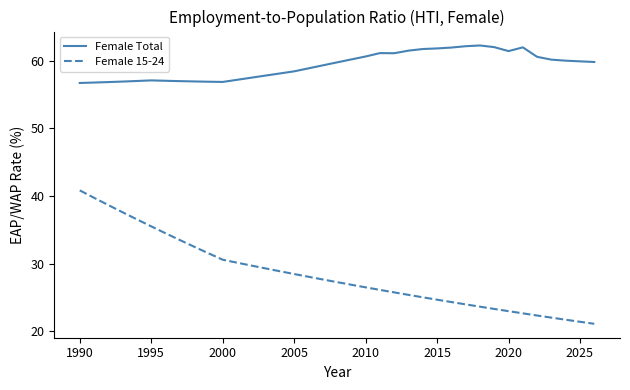

List the series in order of their peak value, highest first.

Female Total, Female 15-24